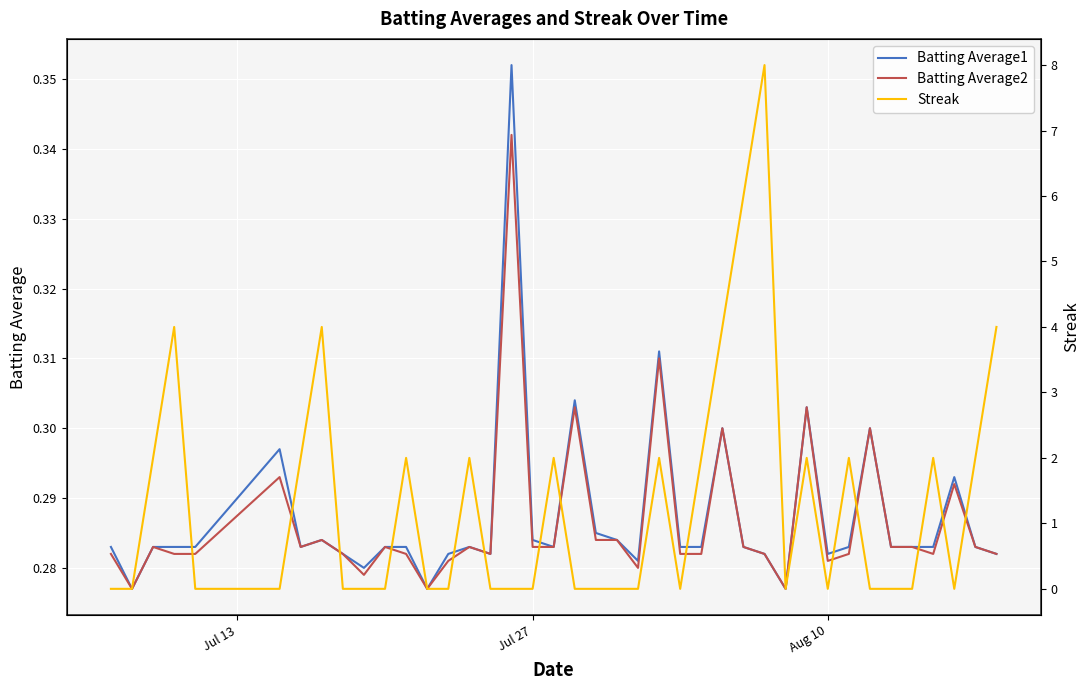

How many Batting Average2 values are between 0 and 1?

40